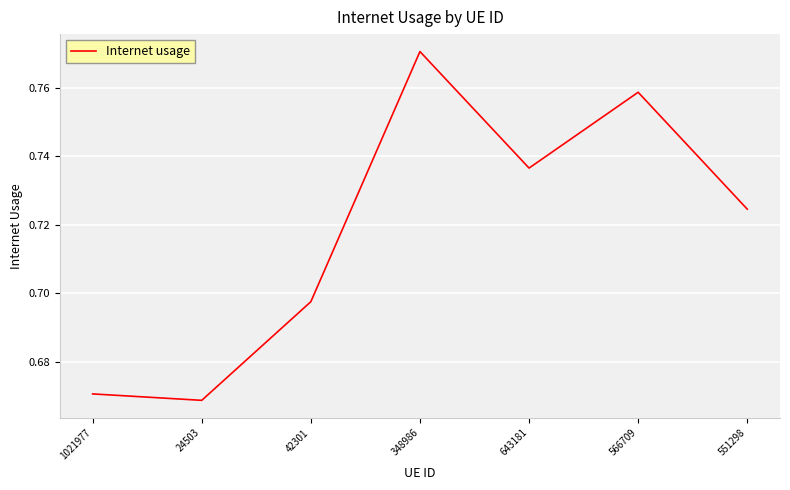

Between 643181 and 42301, which is larger?

643181